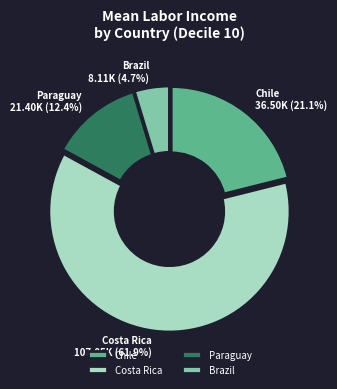

What is the largest slice in the pie chart?

Costa Rica